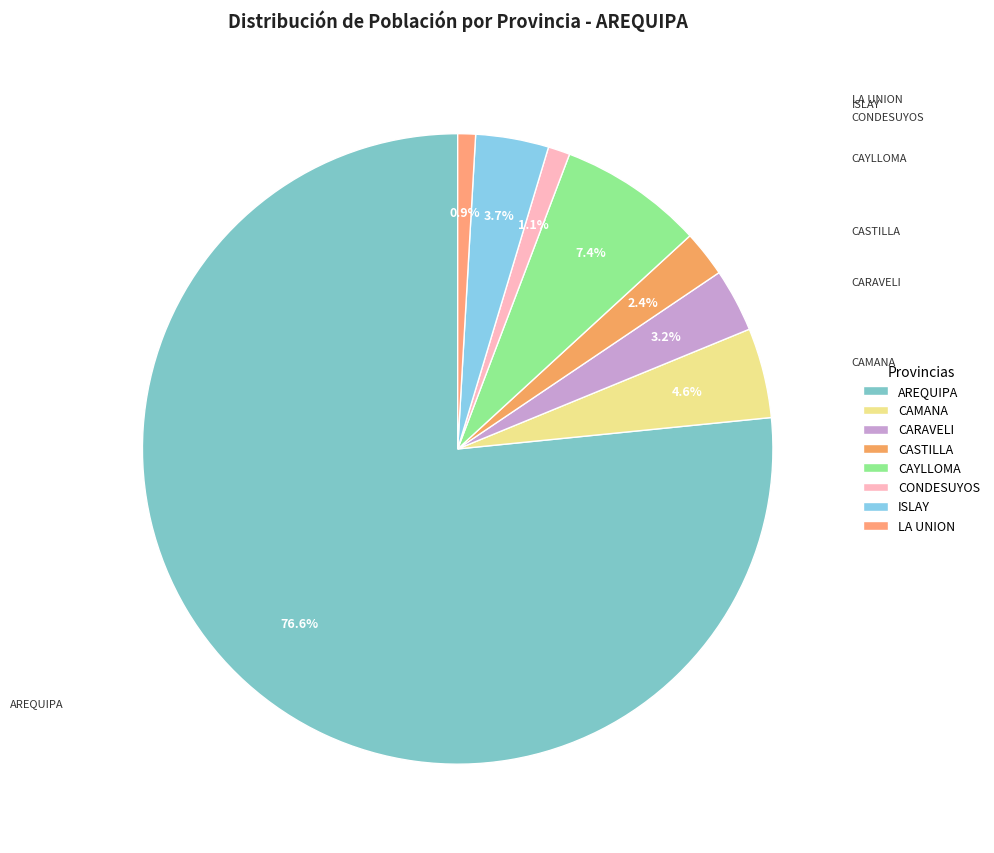

To the nearest percent, what percentage of the pie is CASTILLA?

2%